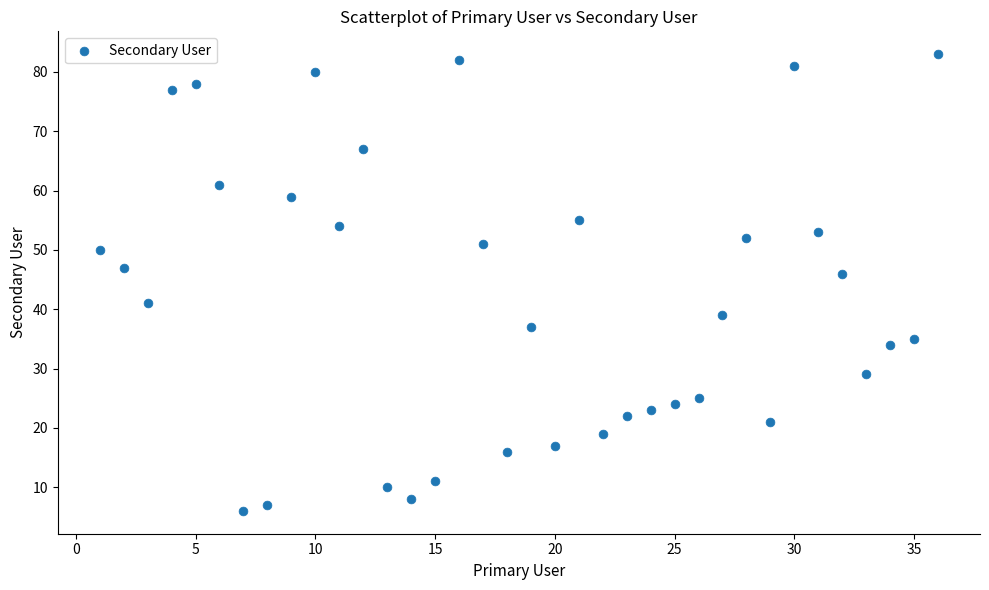

What Y value in the scatter plot is closest to 44?

46